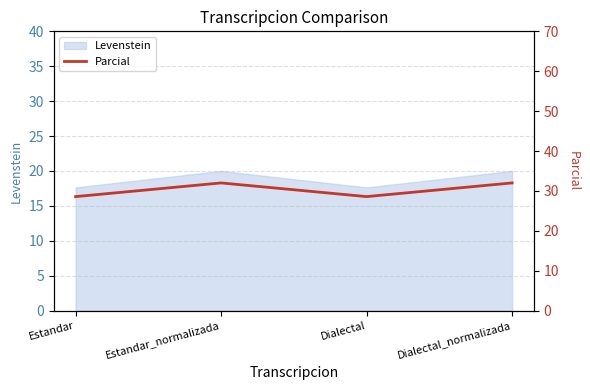

What is the highest value of the Levenstein series?

20.0